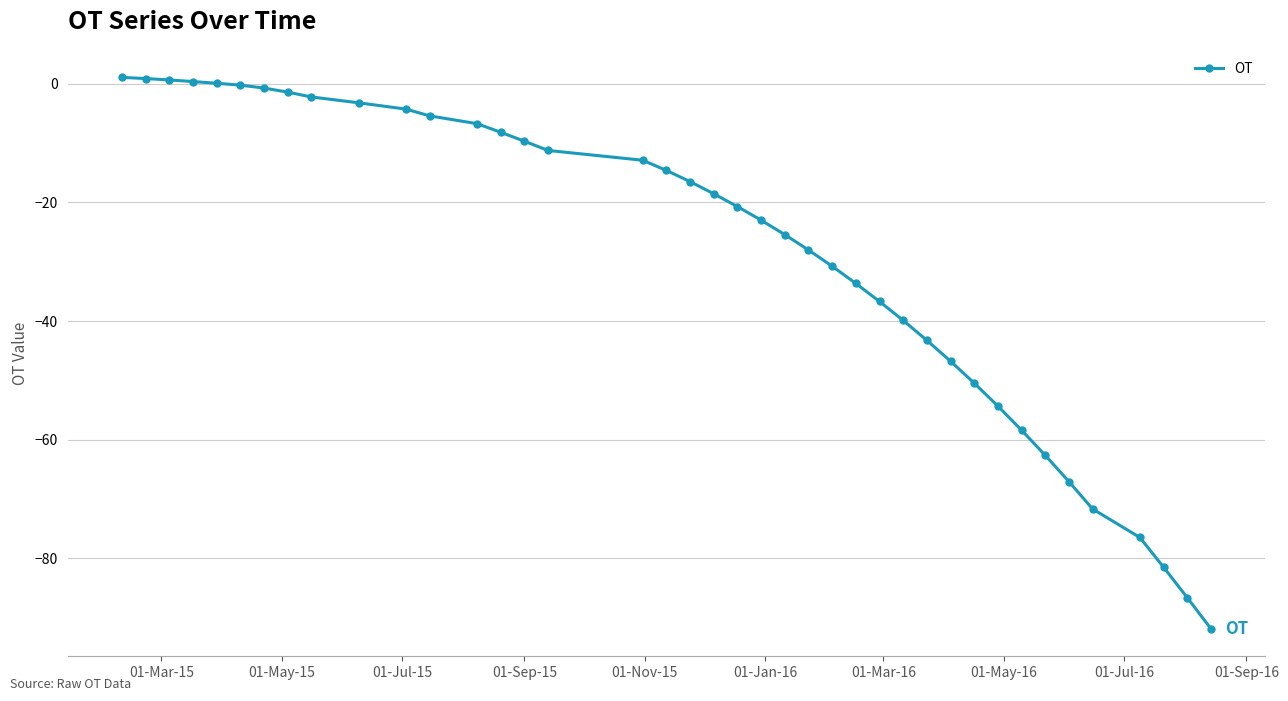

What is the value of the 34th point from the left?

-62.6